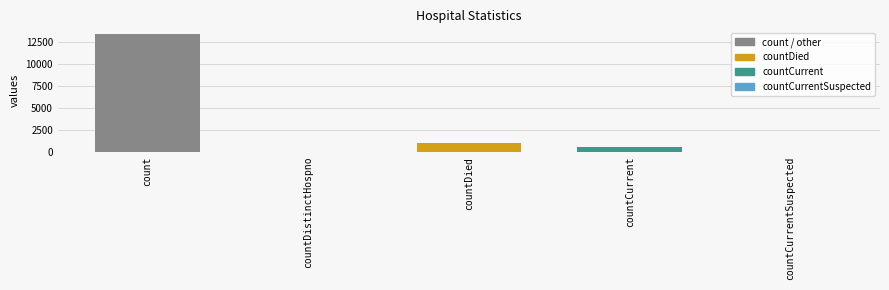

What is the maximum value shown in the chart?

13426